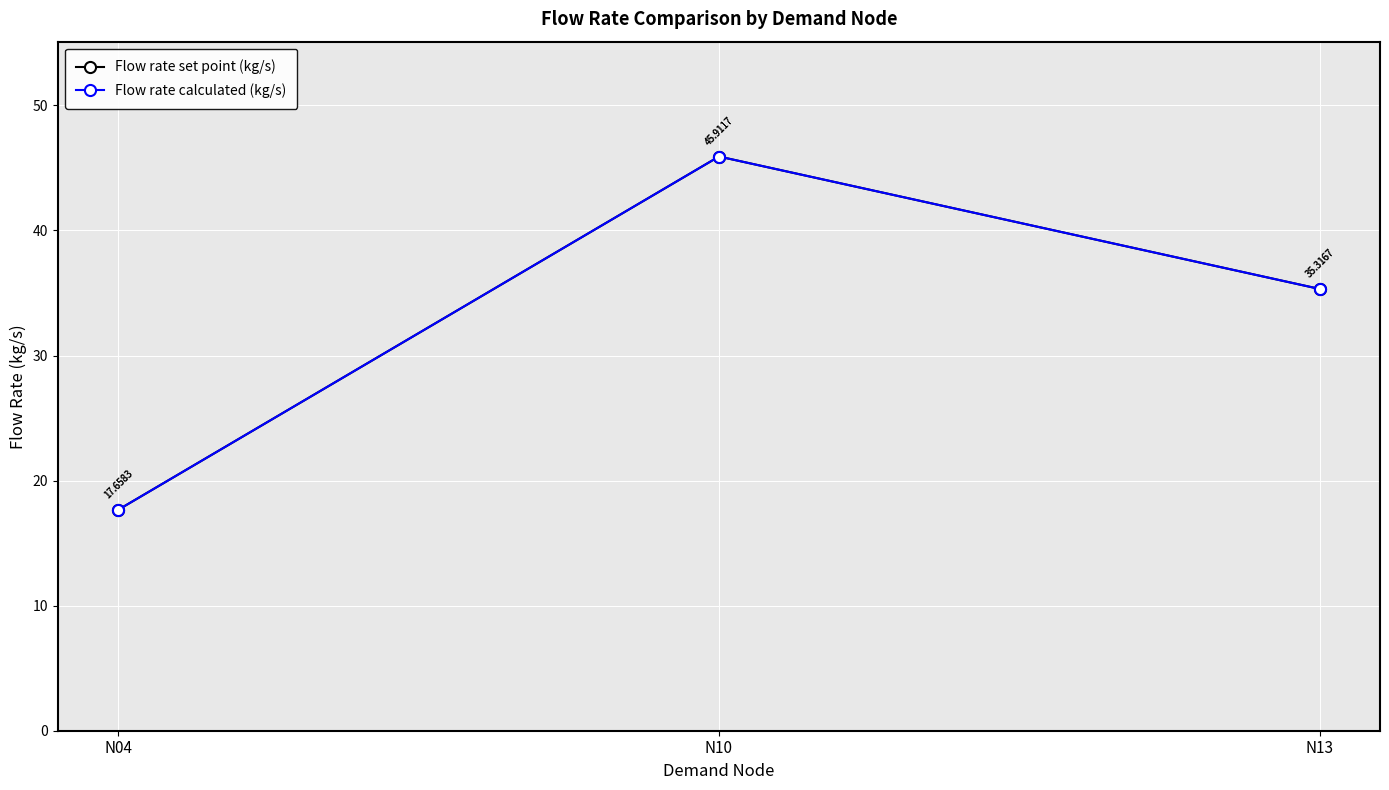

The Flow rate calculated (kg/s) series shows 56.6 at N13. True or false?

False